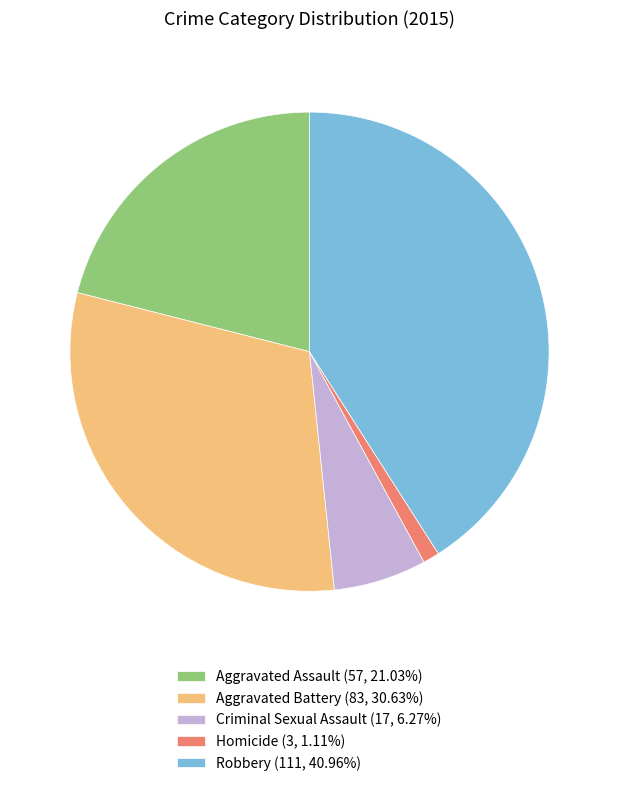

Rank the categories by value from lowest to highest.

Homicide, Criminal Sexual Assault, Aggravated Assault, Aggravated Battery, Robbery